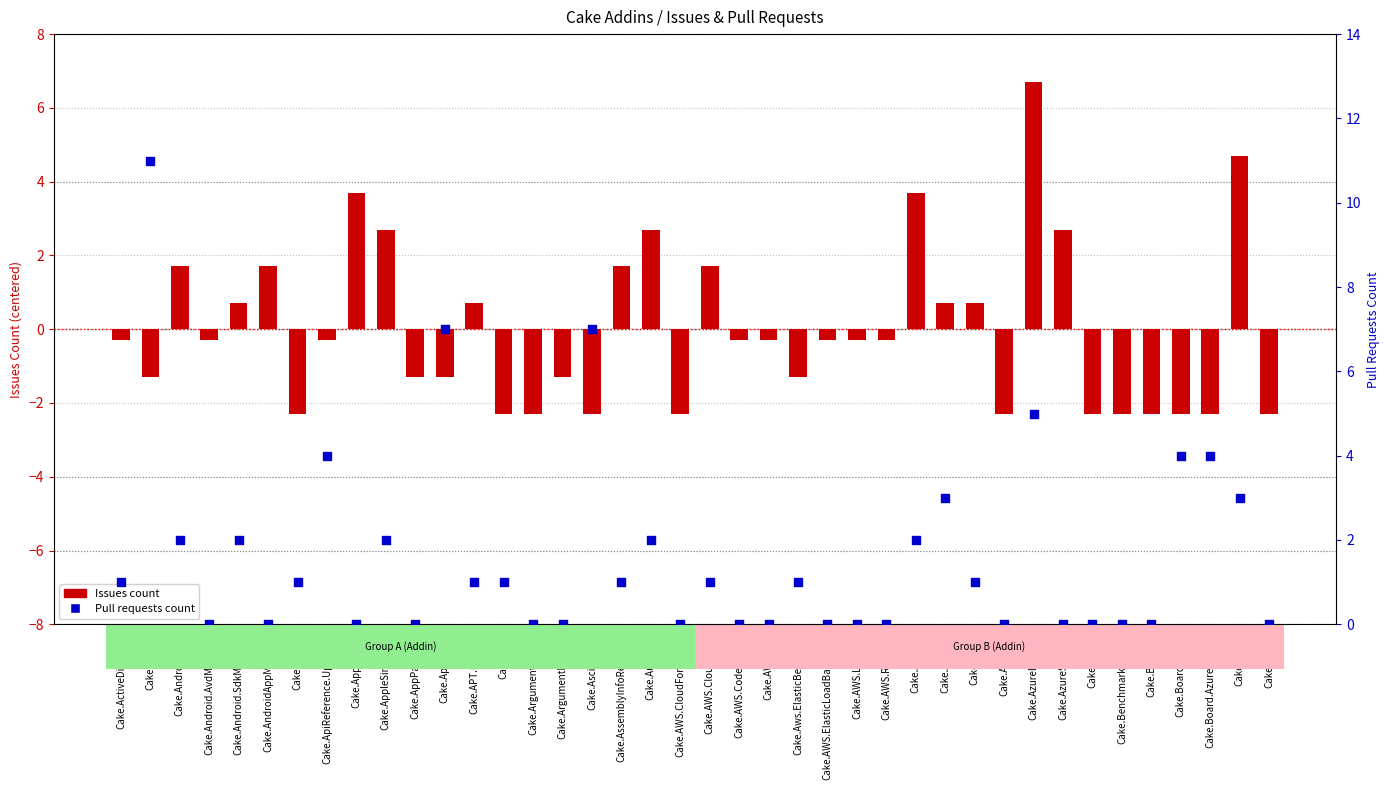

What is the total value across all series at Cake.ArgumentBinder?

-2.3